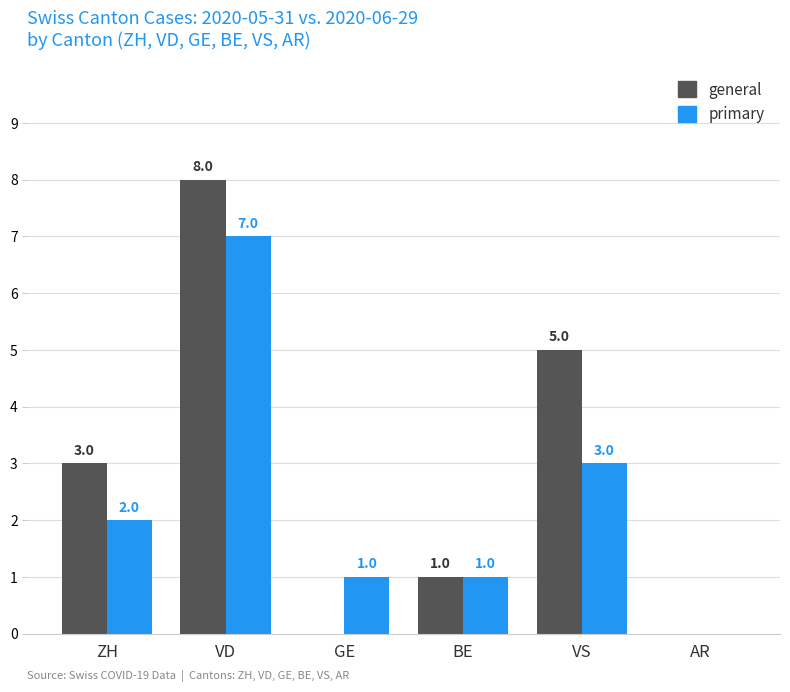

Reading left to right, extract all data points from this chart.

general: 3	8	0	1	5	0
primary: 2	7	1	1	3	0